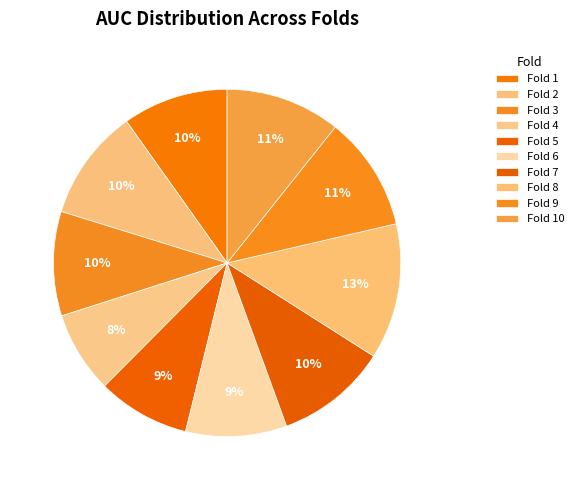

Is it true that Fold 7 is 10% of the pie?

True